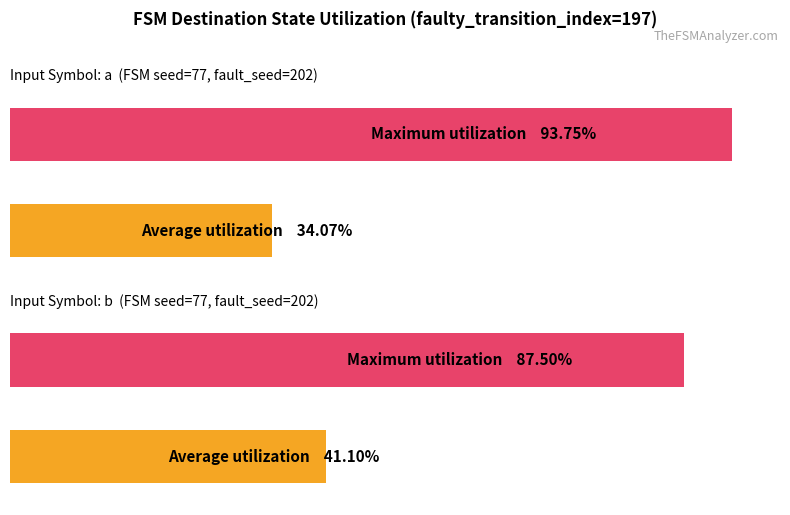

Are the bars horizontal?

Yes